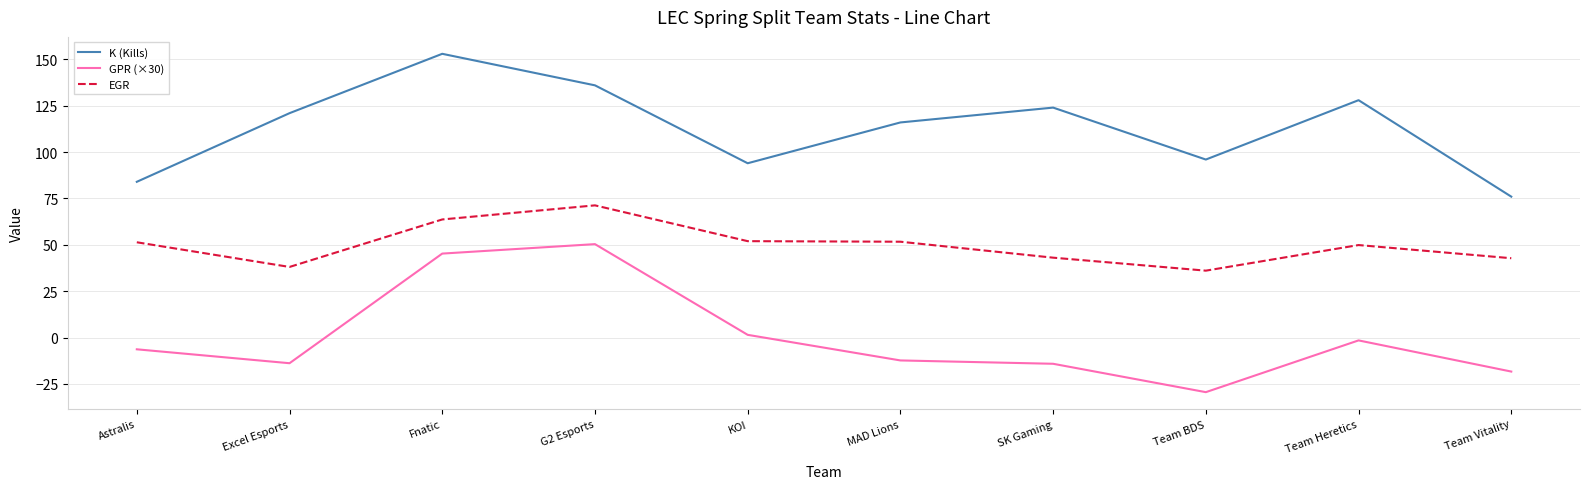

Which series has the largest range (max minus min)?

GPR (×30)